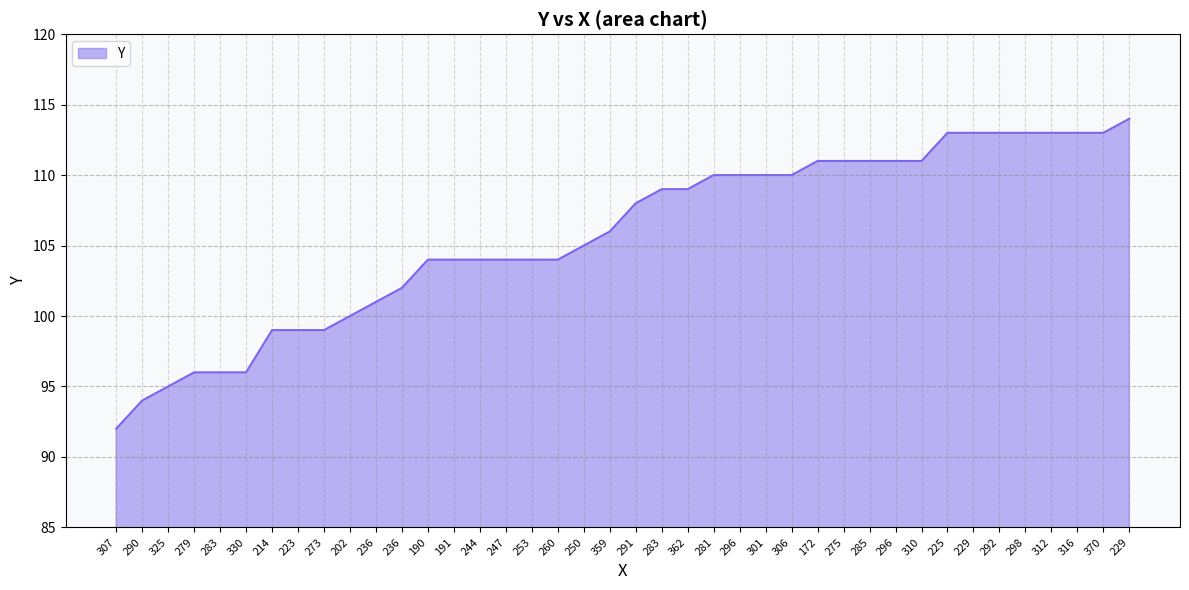

What is the change in value from 330 to 236?

+6